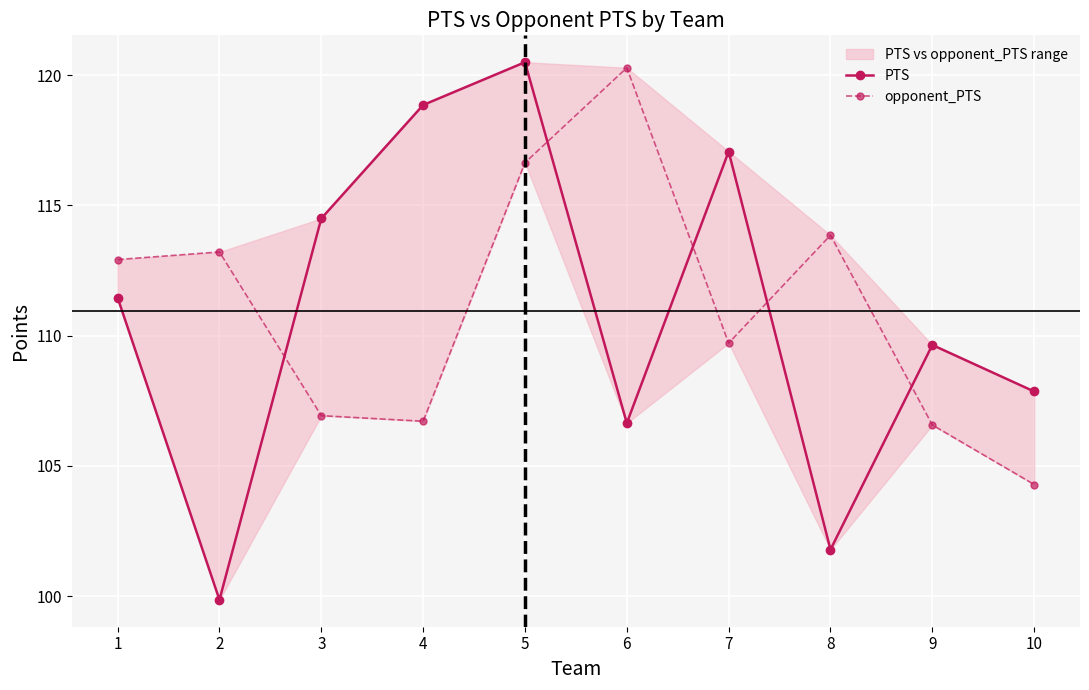

What is the value of the PTS point at the 3rd from the left?

114.5